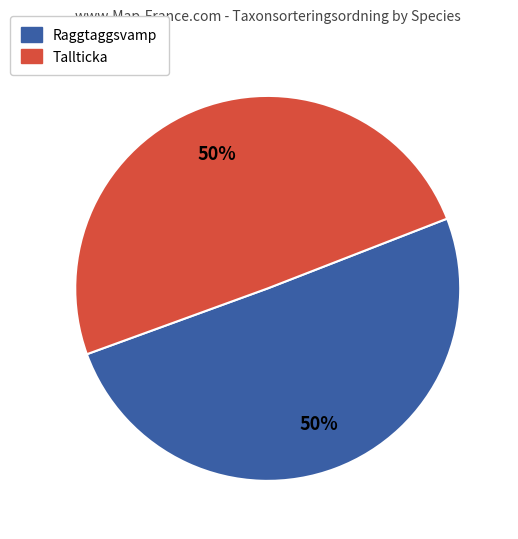

Combined, do Raggtaggsvamp and Tallticka account for over 50%?

Yes